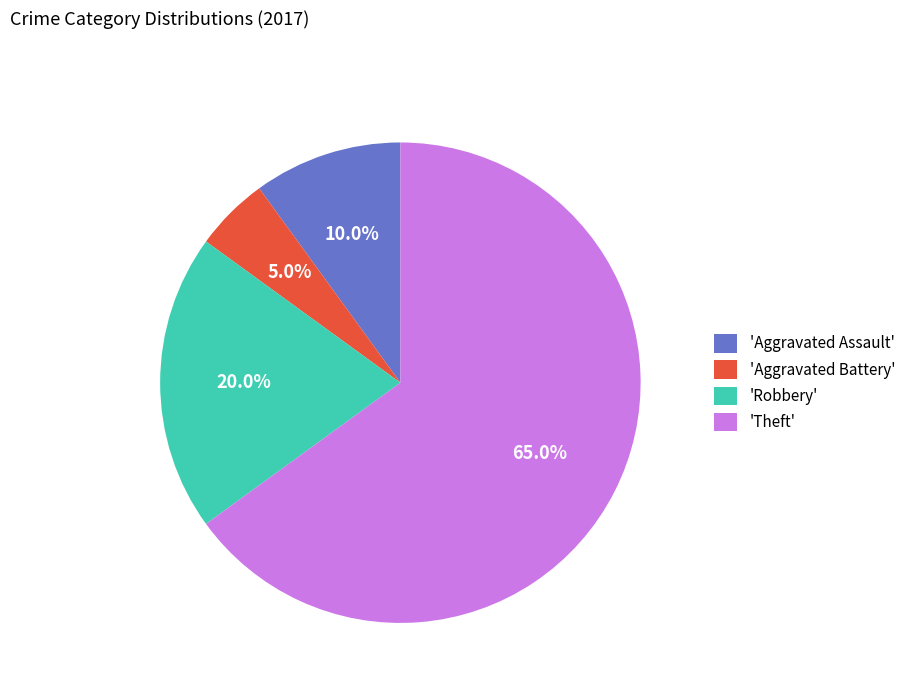

Approximately how many times larger is the value at 'Aggravated Assault' compared to 'Robbery'?

0.5